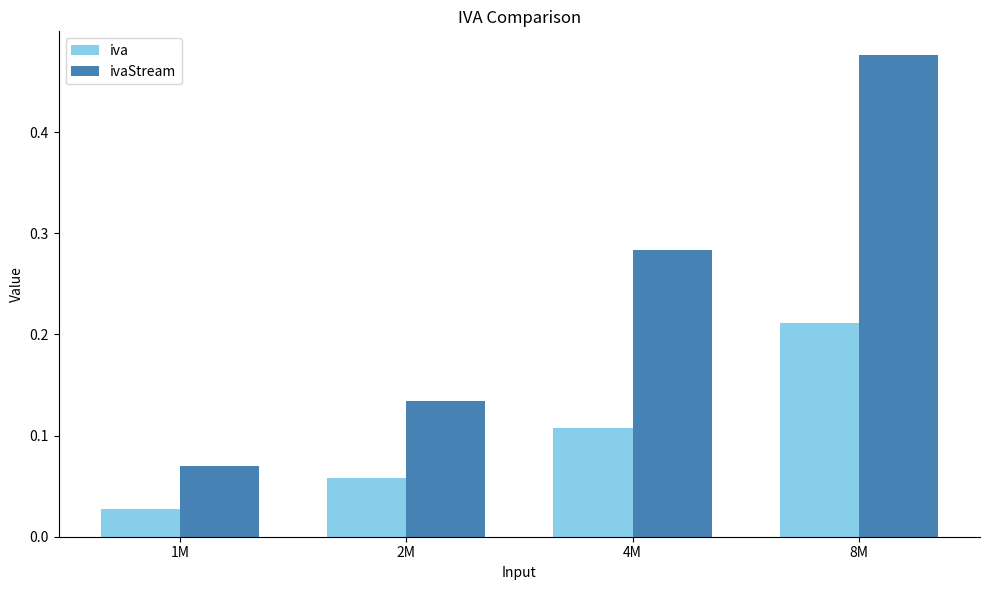

Which series changed the most between 1M and 8M?

ivaStream